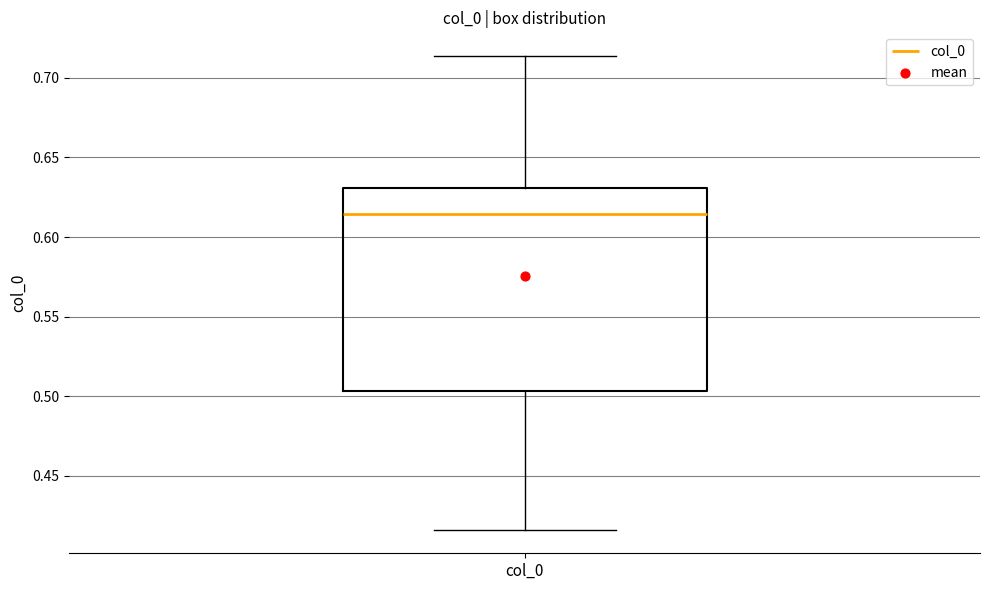

Transcribe this box plot: give where the median line is, the range the box spans, and where the two whiskers end, as read against the y-axis. The values are not printed on the chart, so give them approximately, as read against the axis.

median 0.615, box 0.505 to 0.630, whiskers 0.415 to 0.715